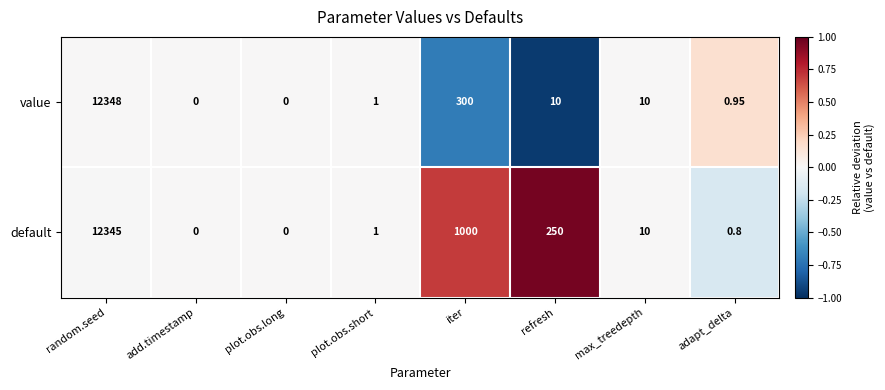

Reading right to left, extract all data points from this chart.

row_0: 0.2	0.0	-1.0	-0.7	0.0	0.0	0.0	0.0
row_1: -0.2	-0.0	1.0	0.7	-0.0	-0.0	-0.0	-0.0